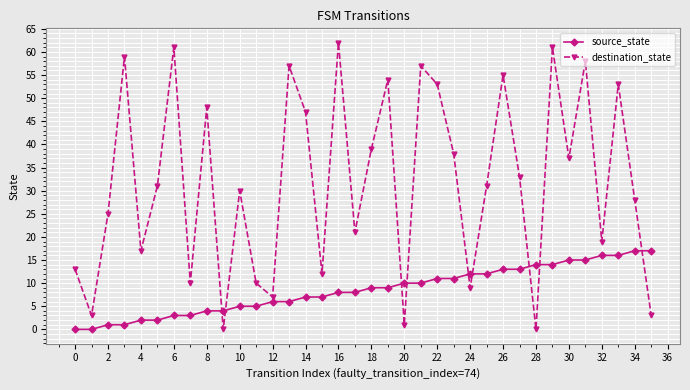

What is the maximum value shown in the chart?

62